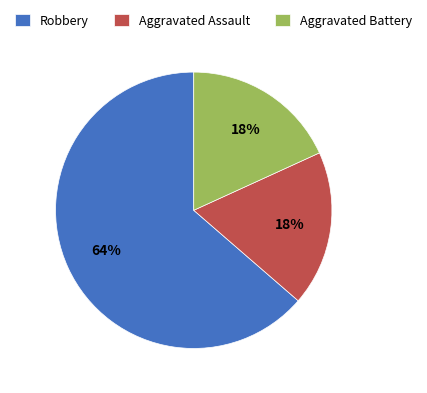

How many slices are in this pie chart?

3